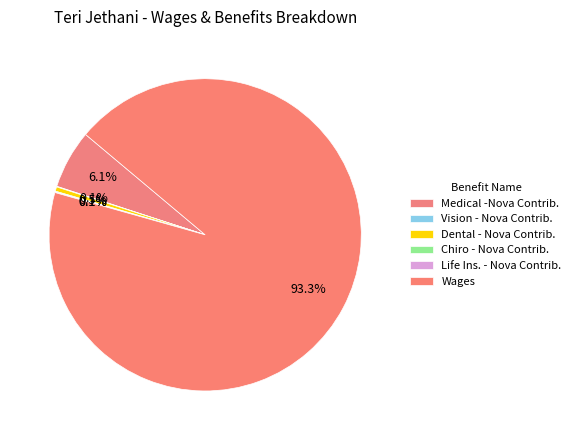

Is it true that Chiro - Nova Contrib. is 1% of the pie?

False